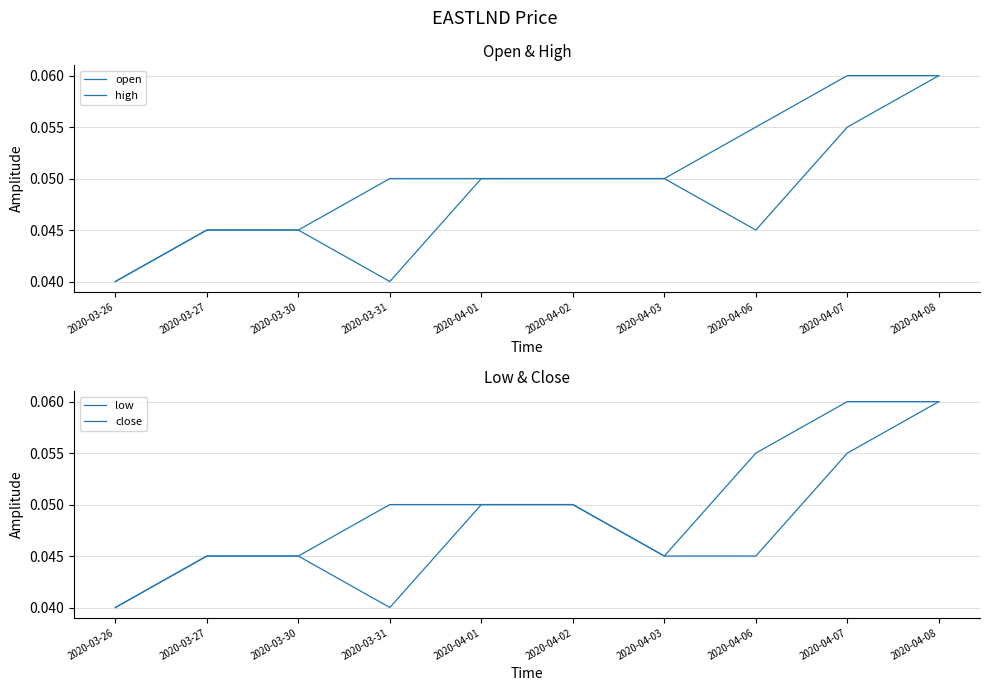

What is the approximate value of open at 2020-04-01?

0.1